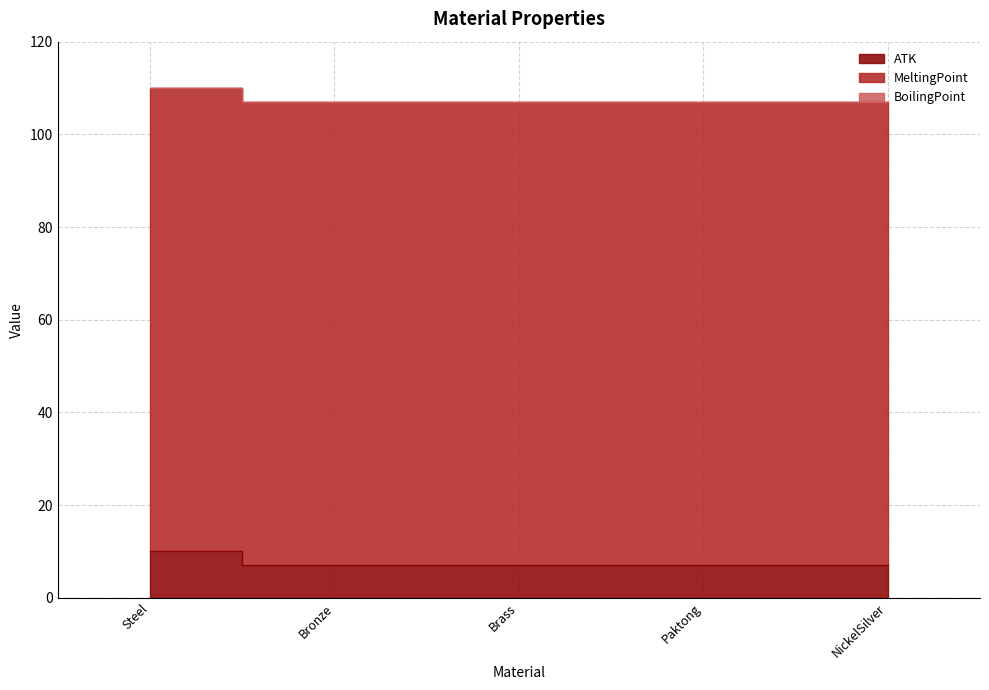

What is the average value of the ATK series?

8